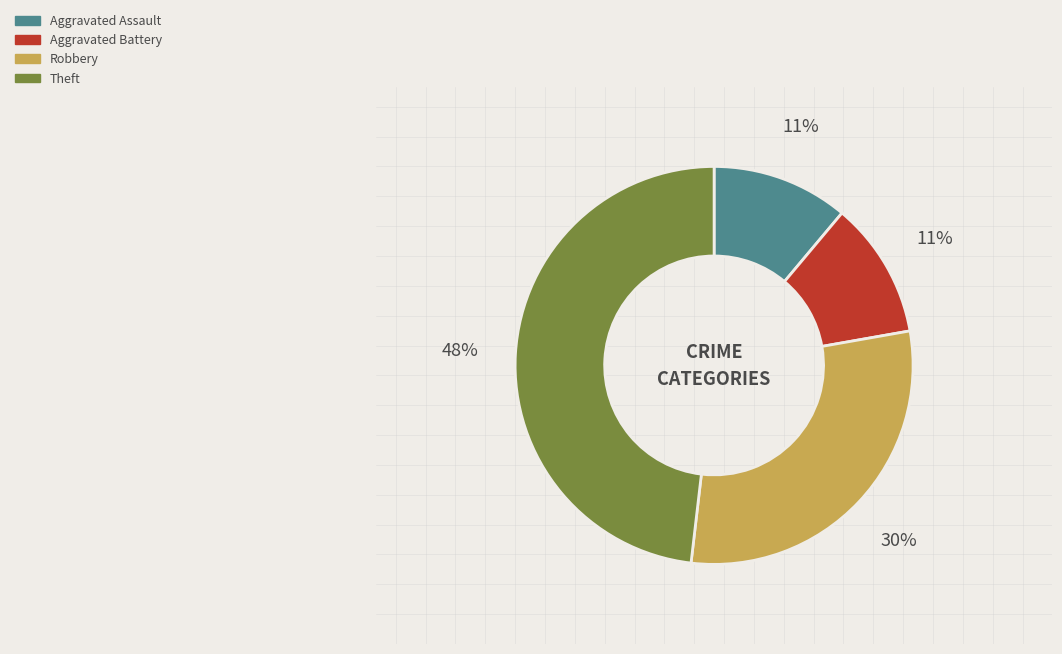

To the nearest percent, what is the average slice percentage?

25%